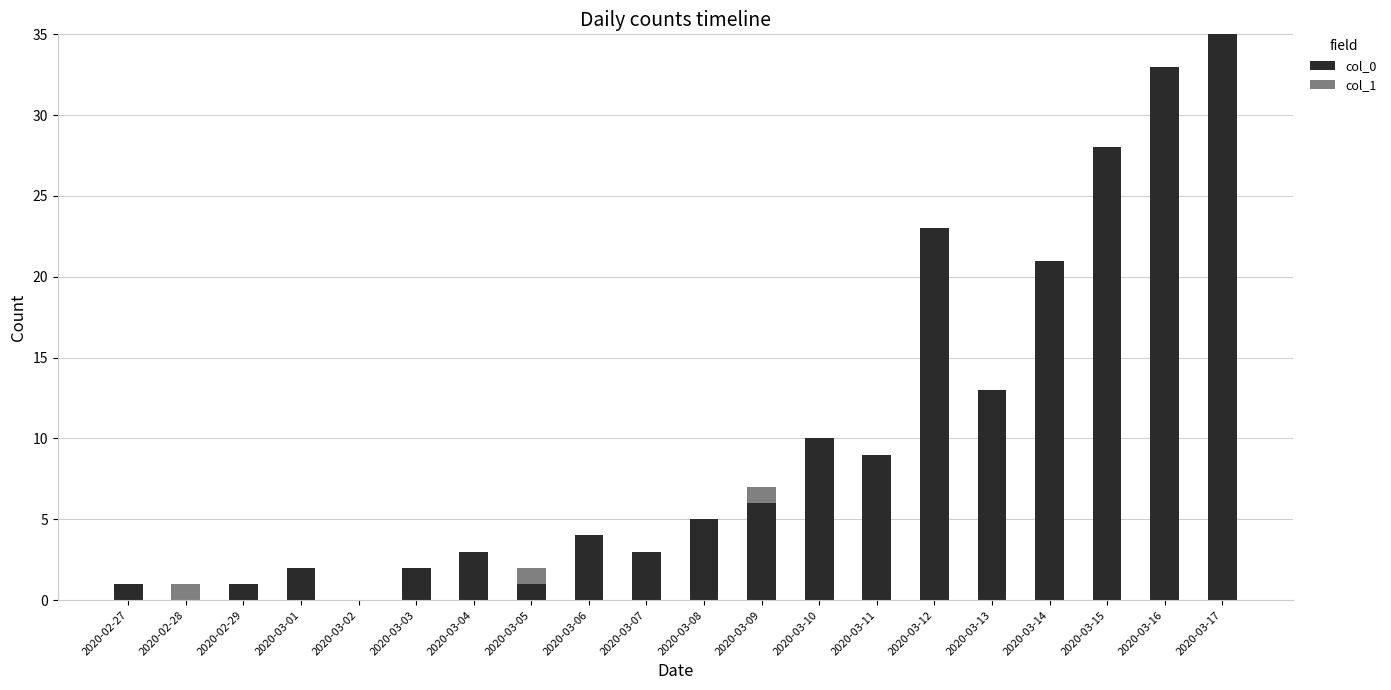

The col_0 series shows 6 at 2020-03-11. True or false?

False